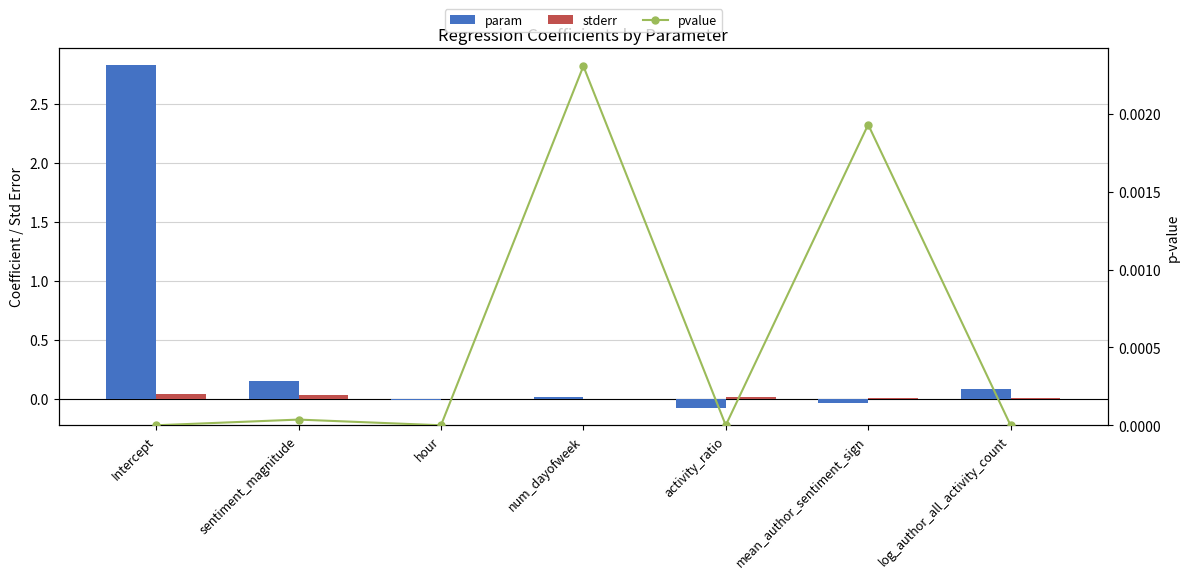

Count the number of data series in this chart.

3